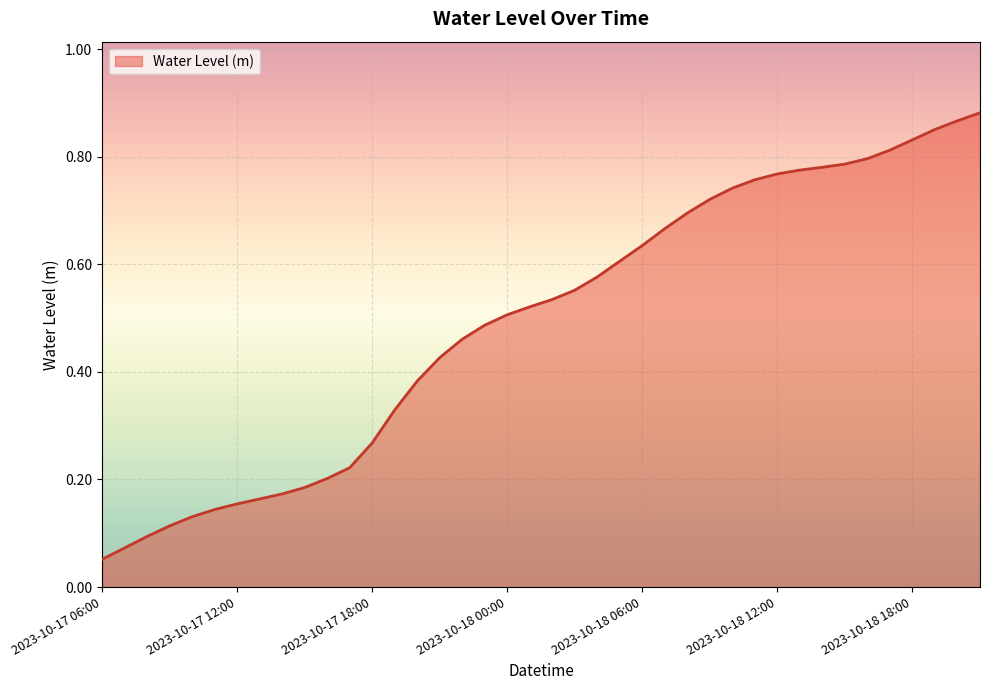

Rank the categories by value from lowest to highest.

2023-10-17 06:00, 2023-10-17 07:00, 2023-10-17 08:00, 2023-10-17 09:00, 2023-10-17 10:00, 2023-10-17 11:00, 2023-10-17 12:00, 2023-10-17 13:00, 2023-10-17 14:00, 2023-10-17 15:00, 2023-10-17 16:00, 2023-10-17 17:00, 2023-10-17 18:00, 2023-10-17 19:00, 2023-10-17 20:00, 2023-10-17 21:00, 2023-10-17 22:00, 2023-10-17 23:00, 2023-10-18 00:00, 2023-10-18 01:00, 2023-10-18 02:00, 2023-10-18 03:00, 2023-10-18 04:00, 2023-10-18 05:00, 2023-10-18 06:00, 2023-10-18 07:00, 2023-10-18 08:00, 2023-10-18 09:00, 2023-10-18 10:00, 2023-10-18 11:00, 2023-10-18 12:00, 2023-10-18 13:00, 2023-10-18 14:00, 2023-10-18 15:00, 2023-10-18 16:00, 2023-10-18 17:00, 2023-10-18 18:00, 2023-10-18 19:00, 2023-10-18 20:00, 2023-10-18 21:00